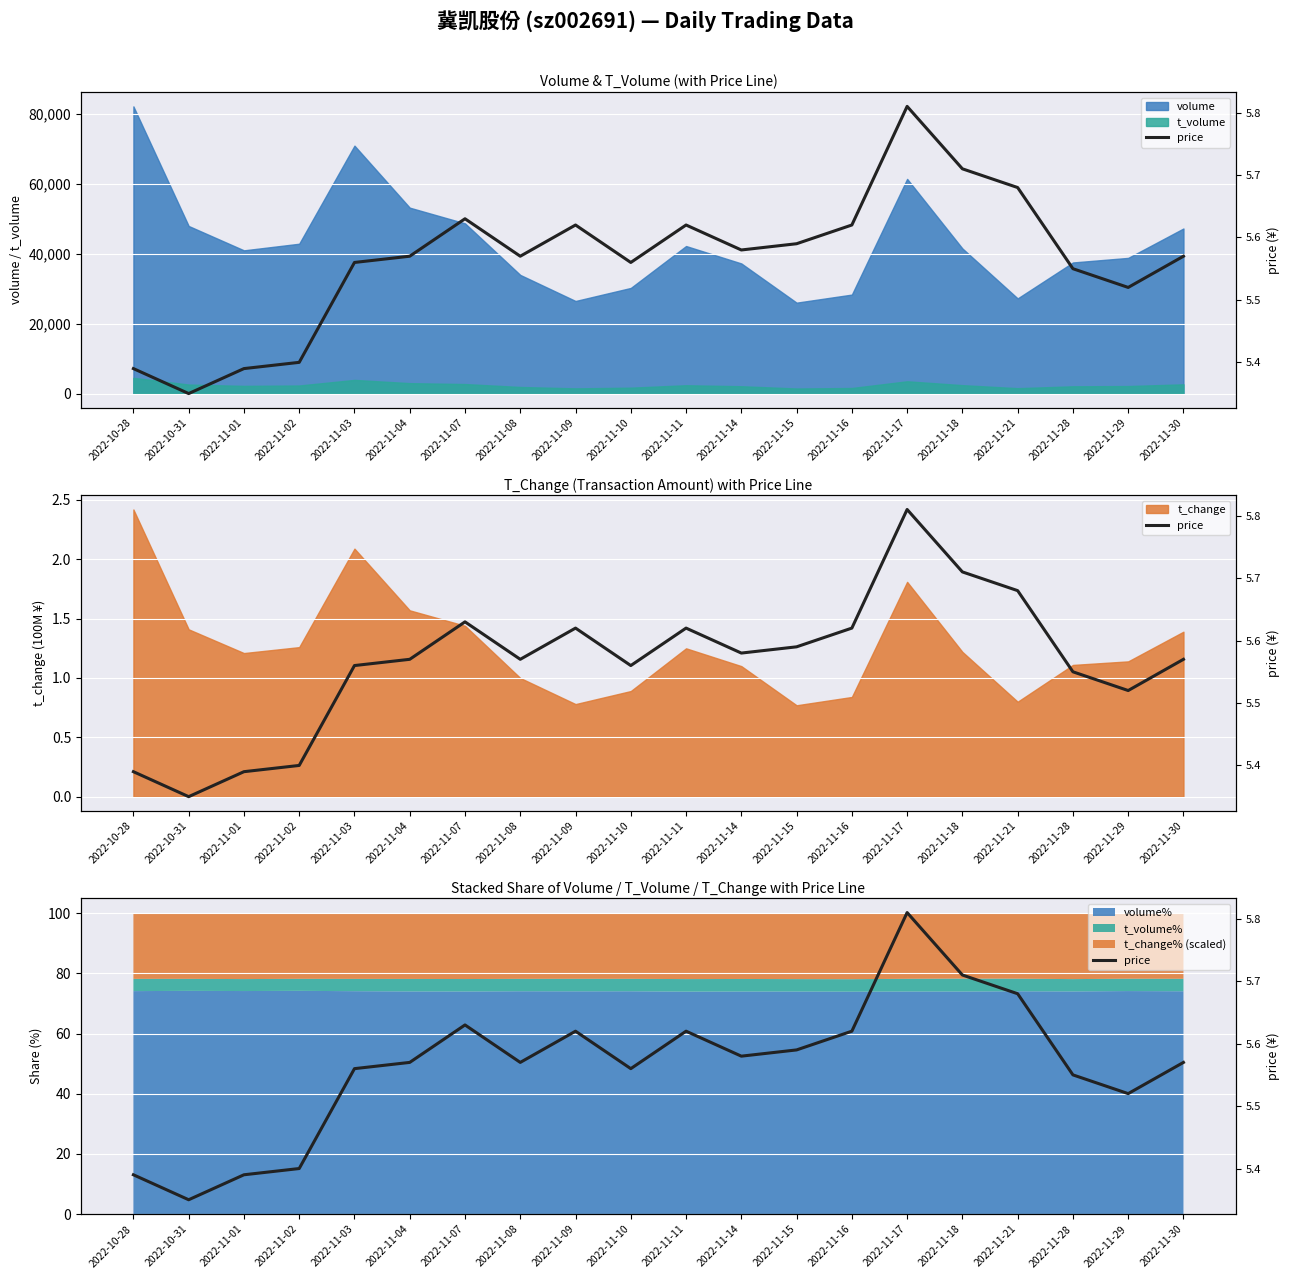

What is the highest value of the volume series?

82231